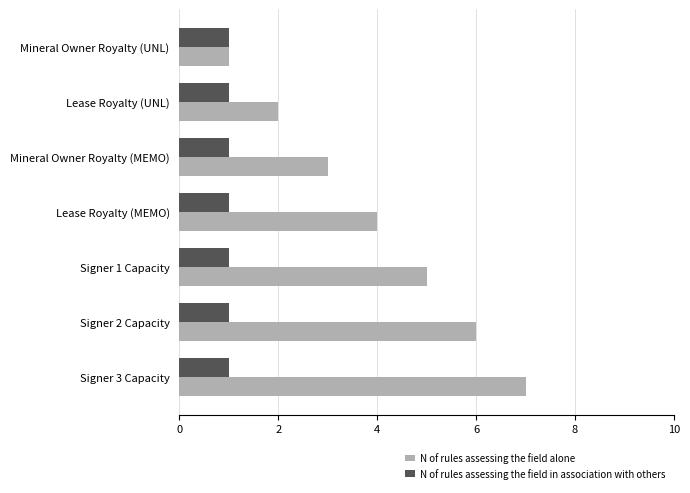

What is the greatest value displayed?

7